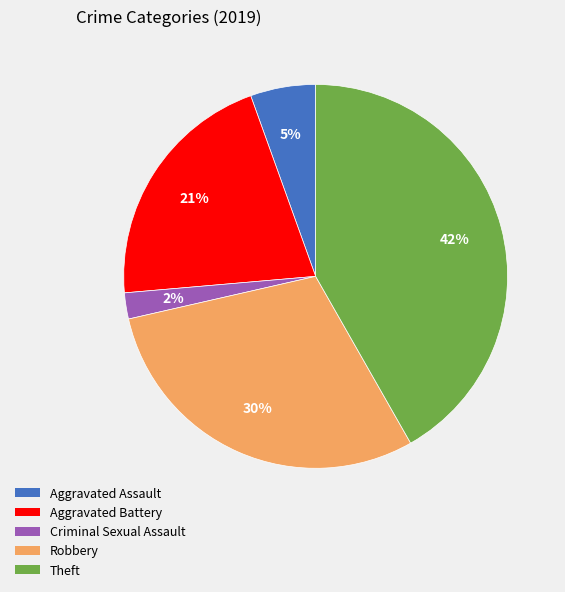

Approximately how many times larger is the value at Robbery compared to Aggravated Battery?

1.4